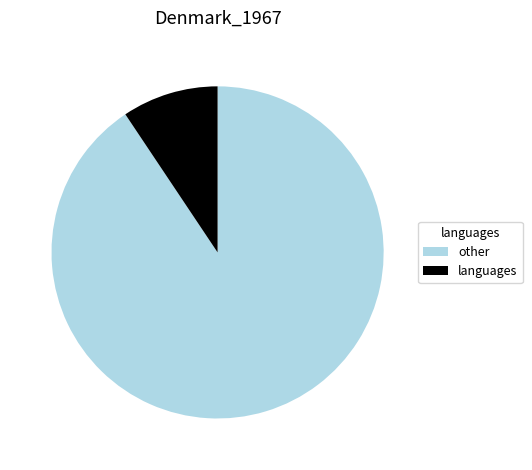

Combined, do other and languages account for over 50%?

Yes